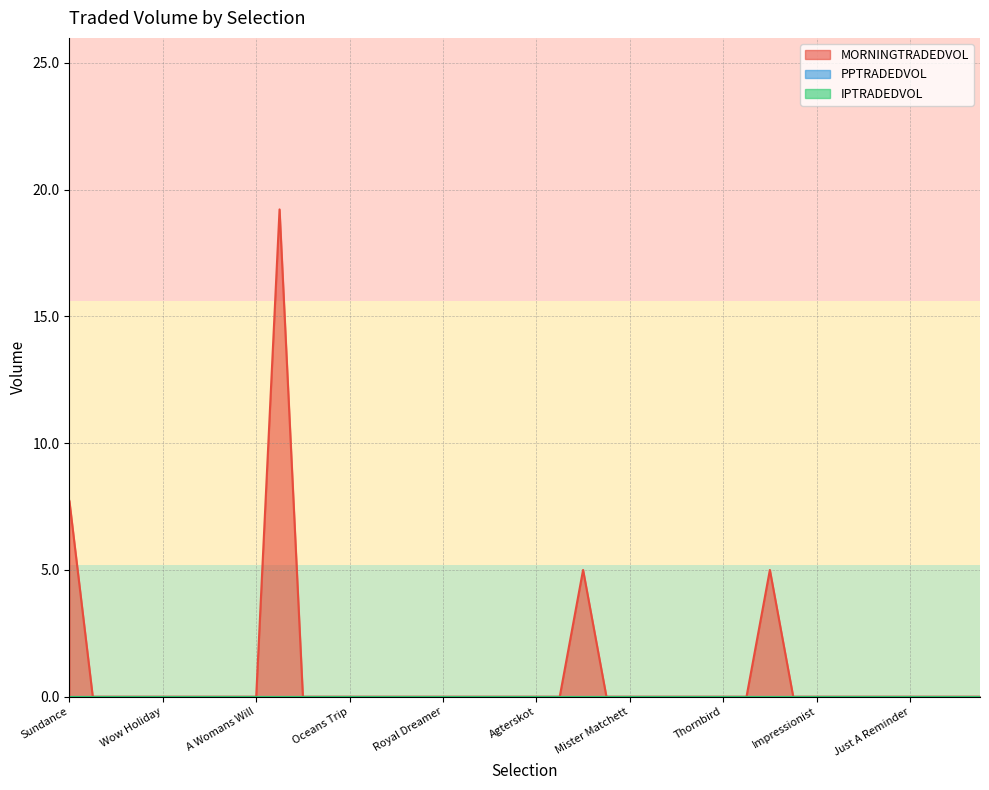

Does the chart have visible grid lines?

Yes